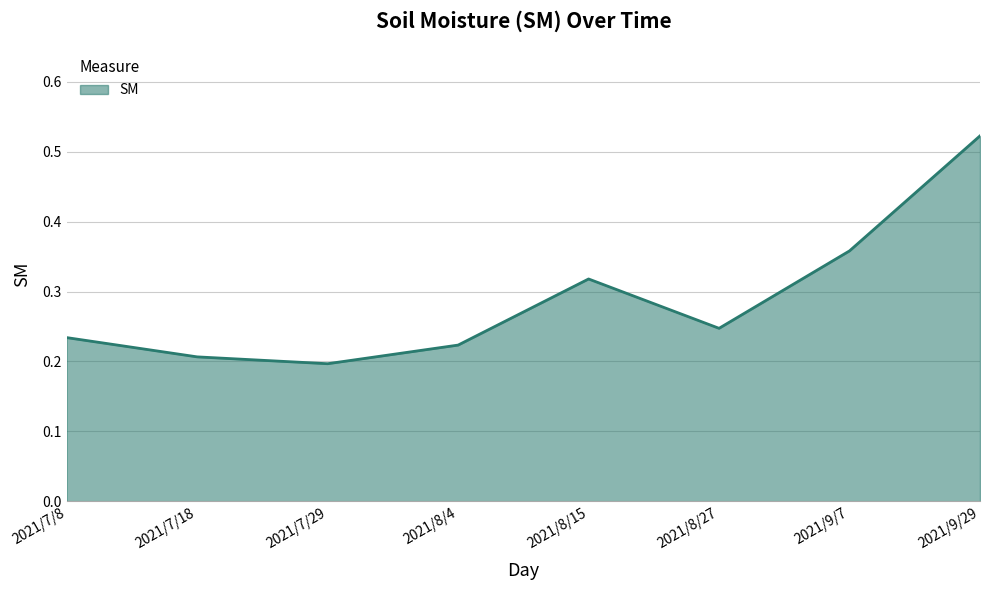

What position from the left is 2021/7/8?

1